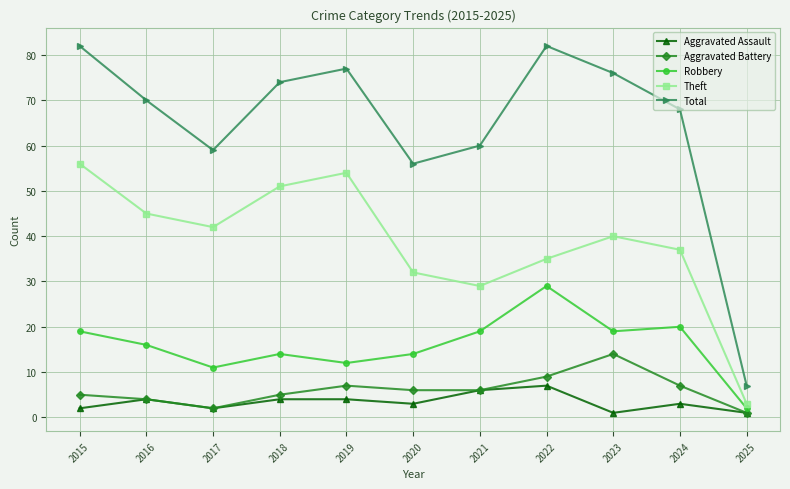

What is the total value across all series at 2023?

150